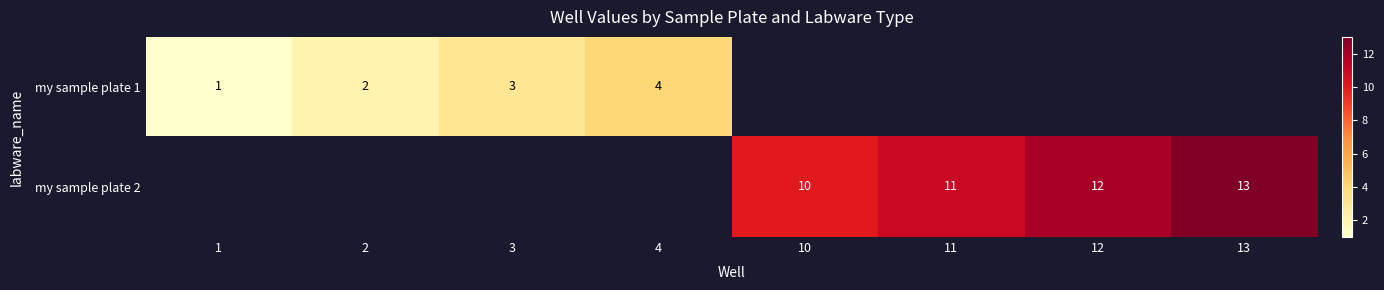

True or false: my sample plate 2 has a value of 20 at 12.

False